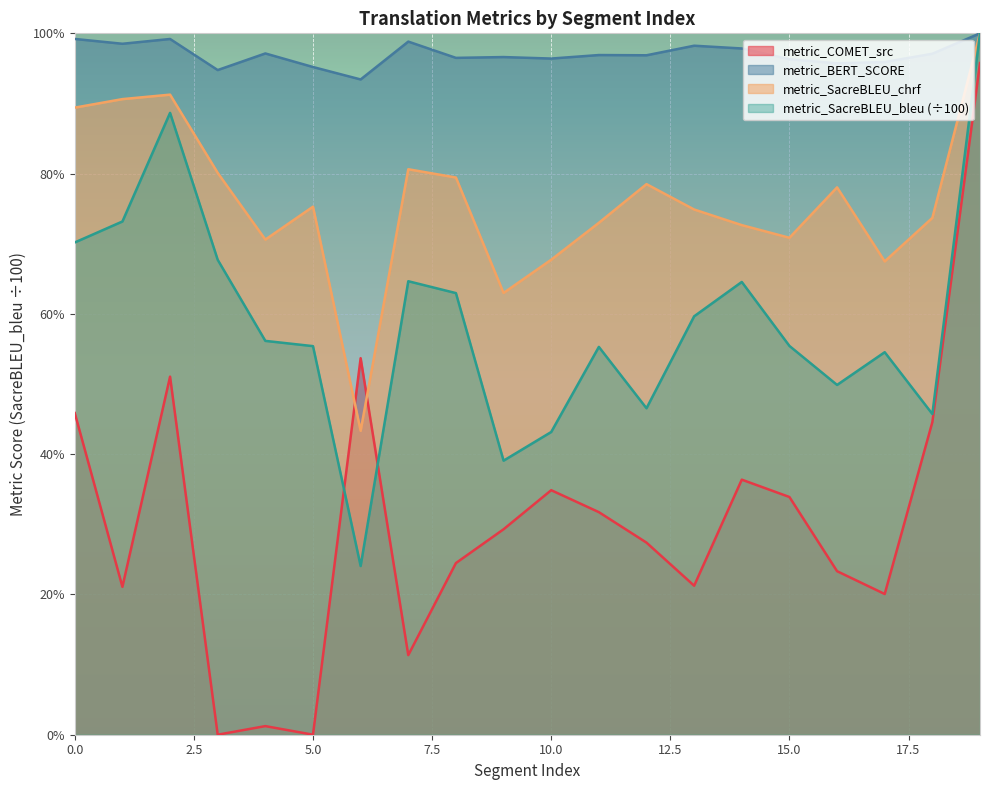

How many intersections are there between metric_SacreBLEU_chrf and metric_COMET_src?

2